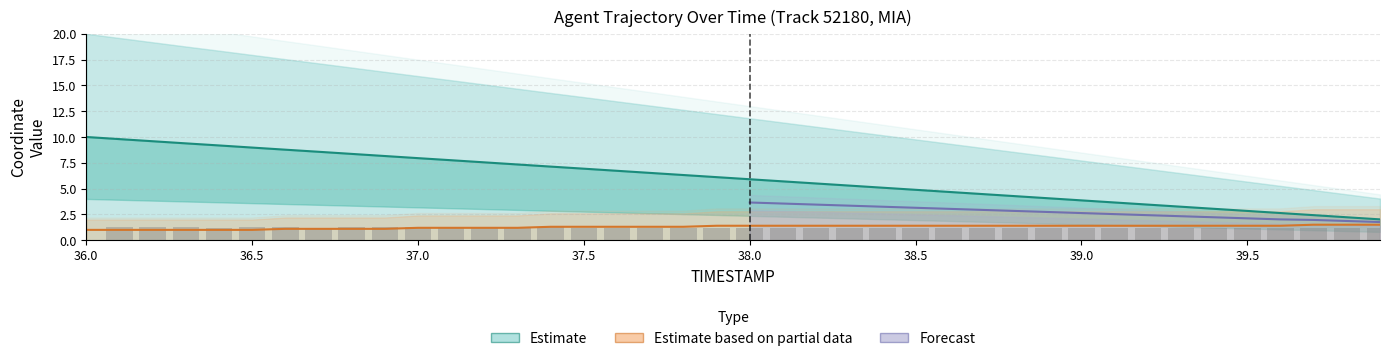

At how many categories does at least one series exceed 8?

10